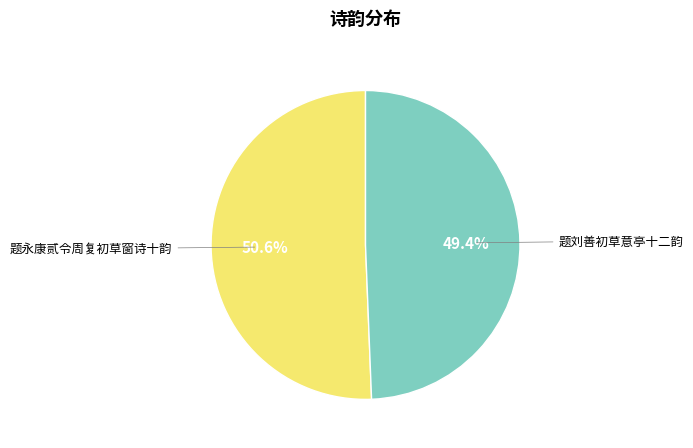

Is there a majority slice in this chart?

Yes